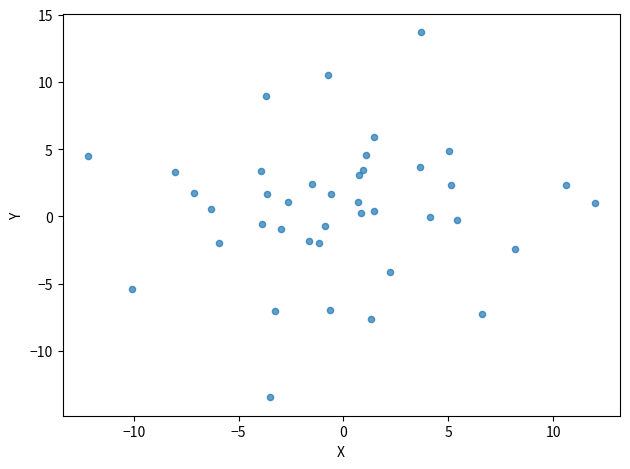

What is the range of X values (max minus min)?

24.2